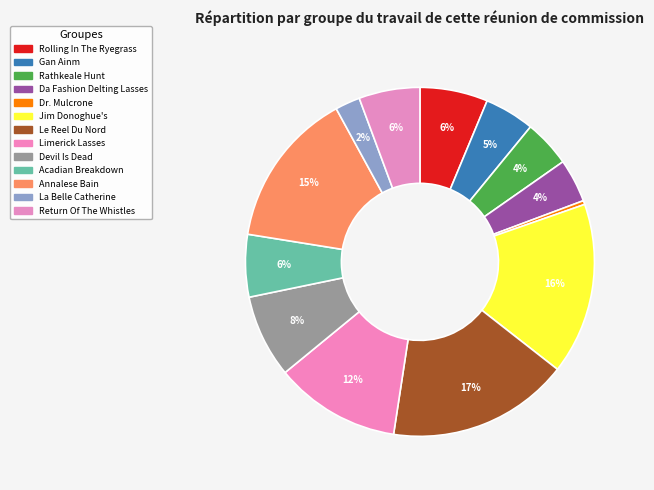

Which category has the smallest portion of the pie?

Dr. Mulcrone (4)